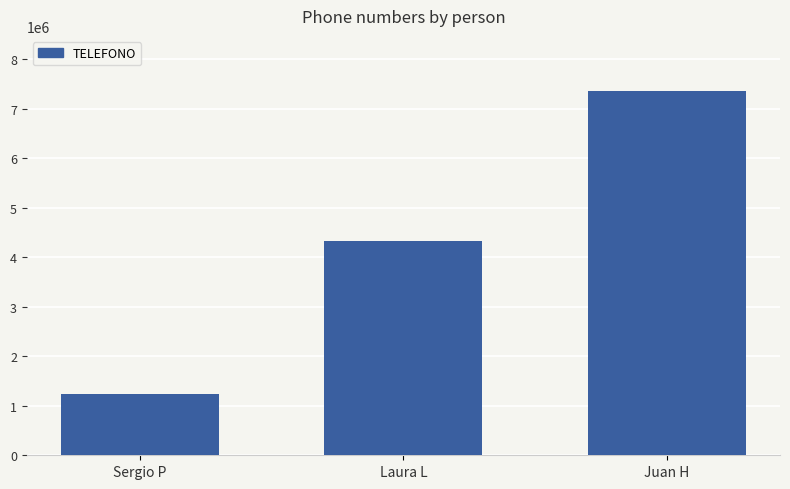

What is the ratio of the value at Sergio P to the value at Juan H?

0.2